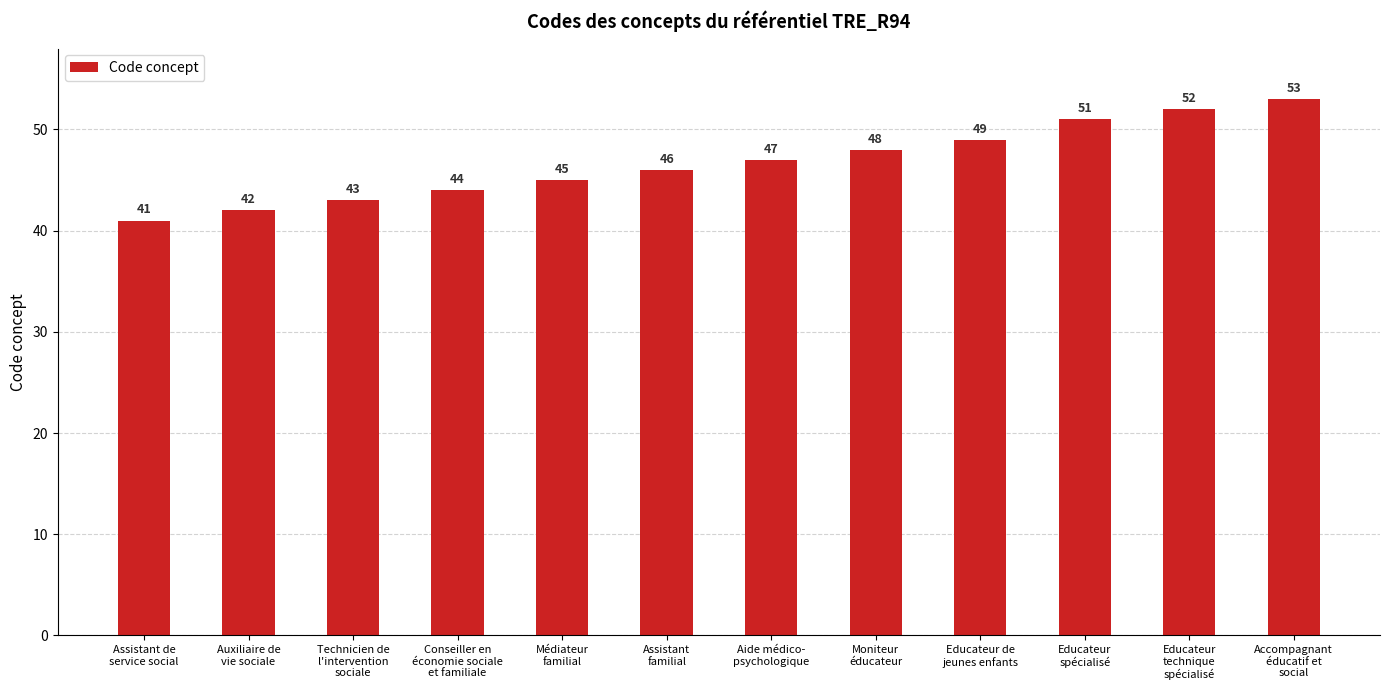

What position from the left is Moniteur
éducateur?

8